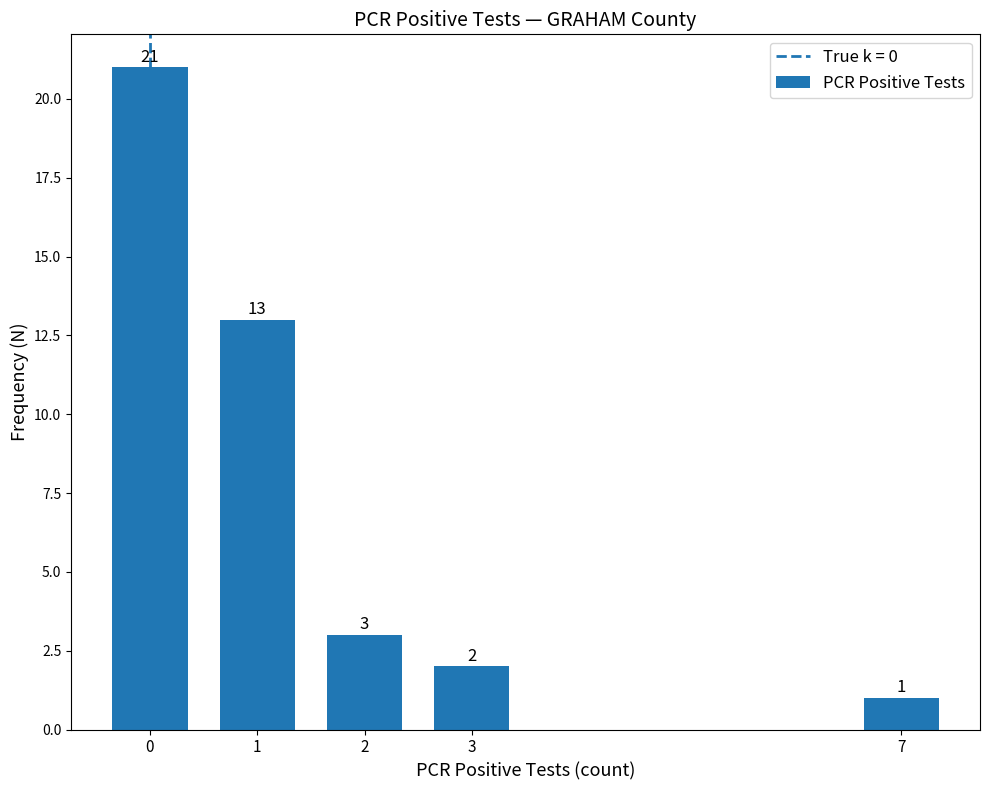

List the labels in order of value, smallest first.

7, 3, 2, 1, 0